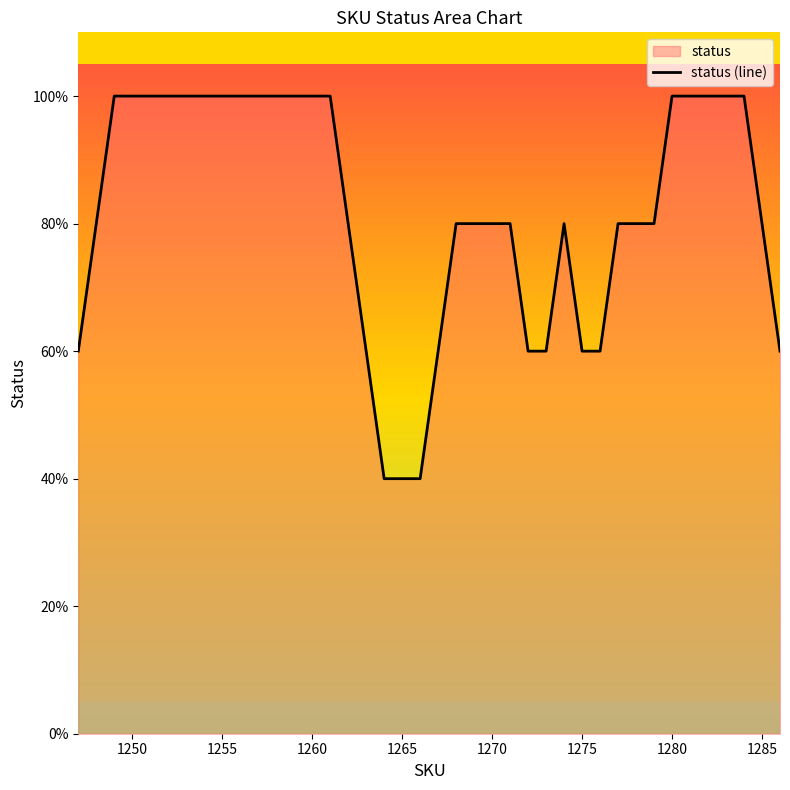

Does the chart display data point markers on the line(s)?

No